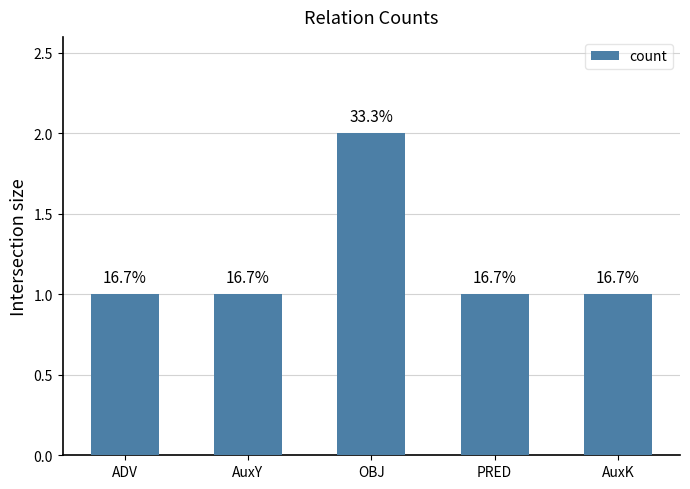

Reading left to right, list all the values displayed in this chart.

1	1	2	1	1